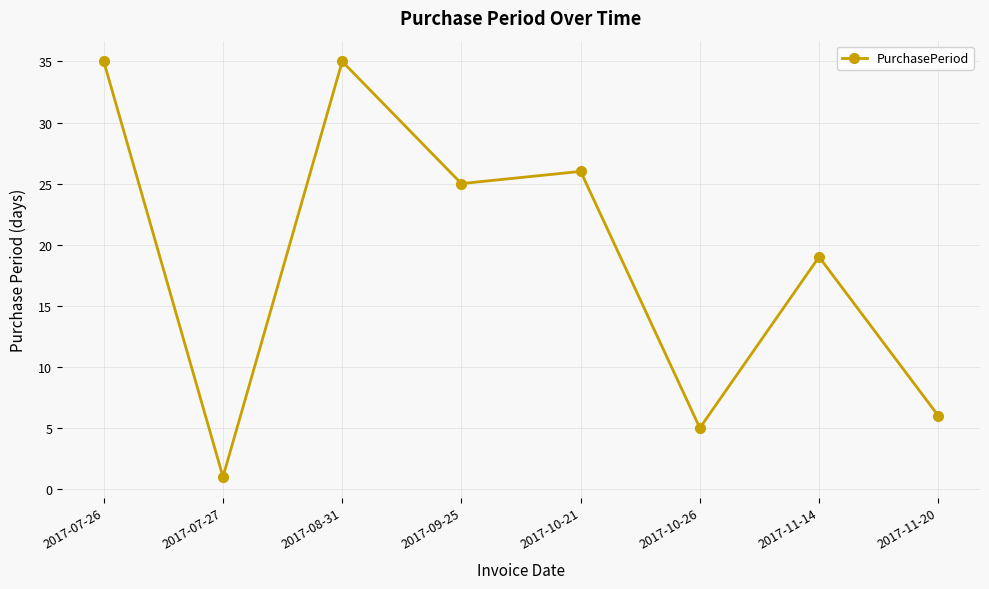

At which category does the data reach its first local valley?

2017-07-27